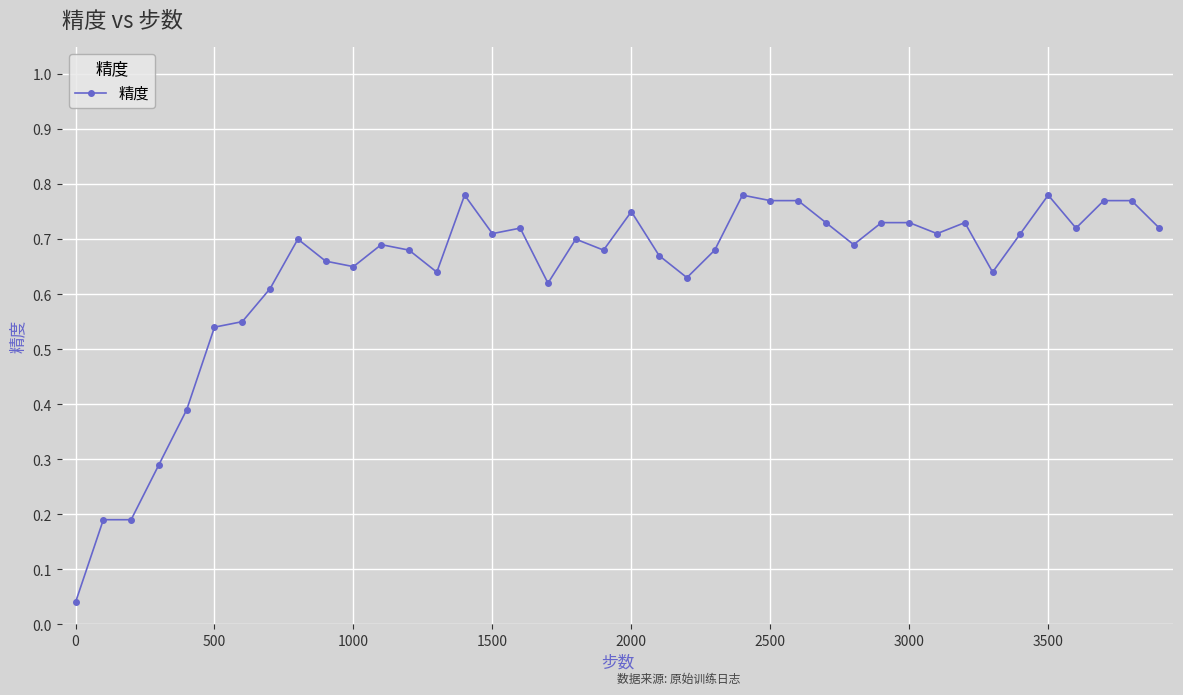

What is the value of the 5th point from the left?

0.4